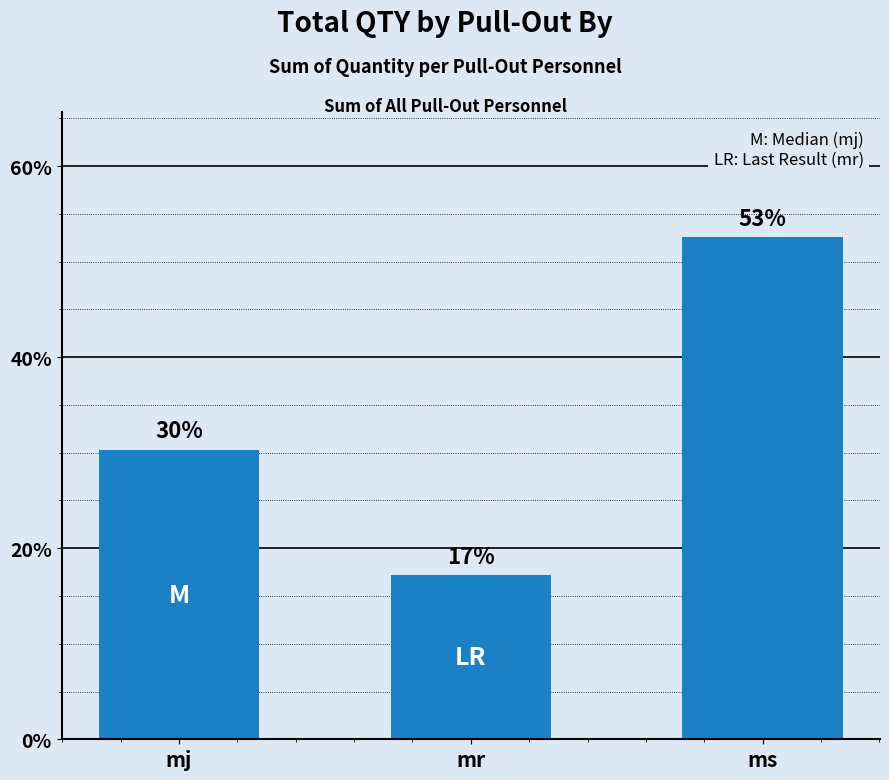

How many bars are there in total?

3